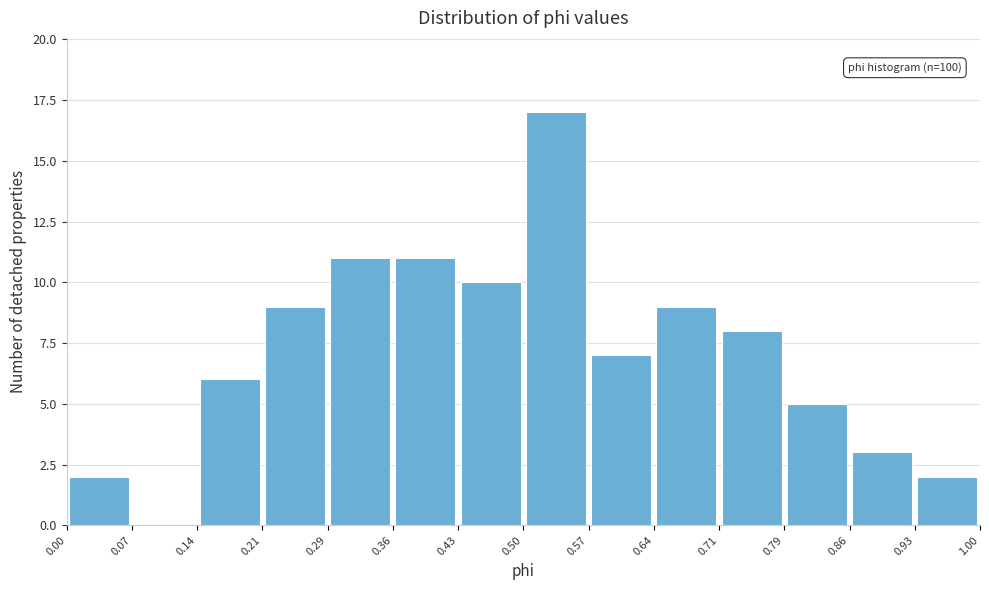

Over which range of the x-axis is the bar tallest?

0.50 to 0.57